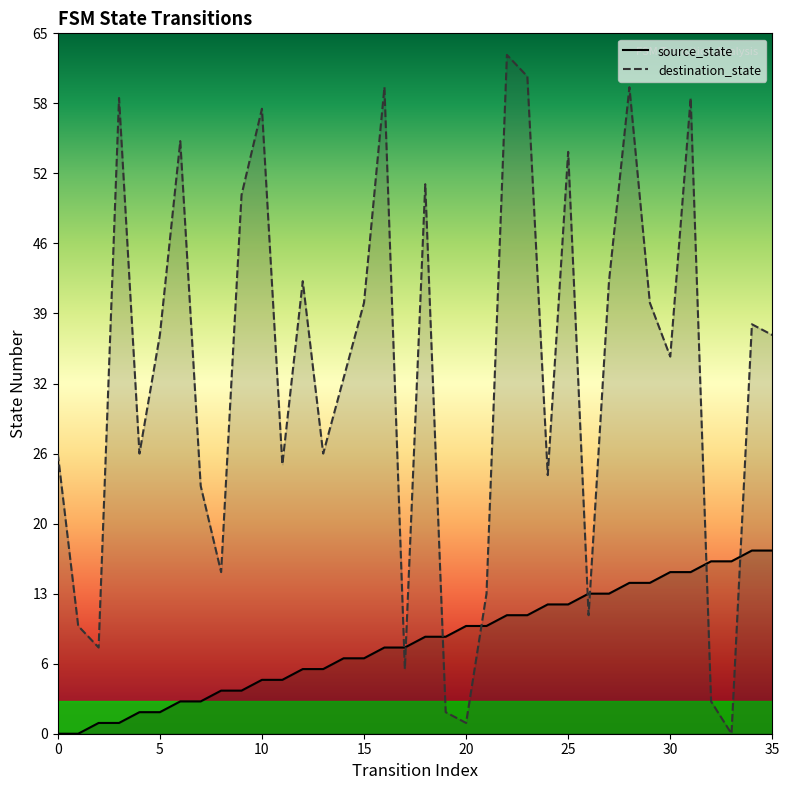

What is the difference between the maximum and minimum values in the source_state series?

17